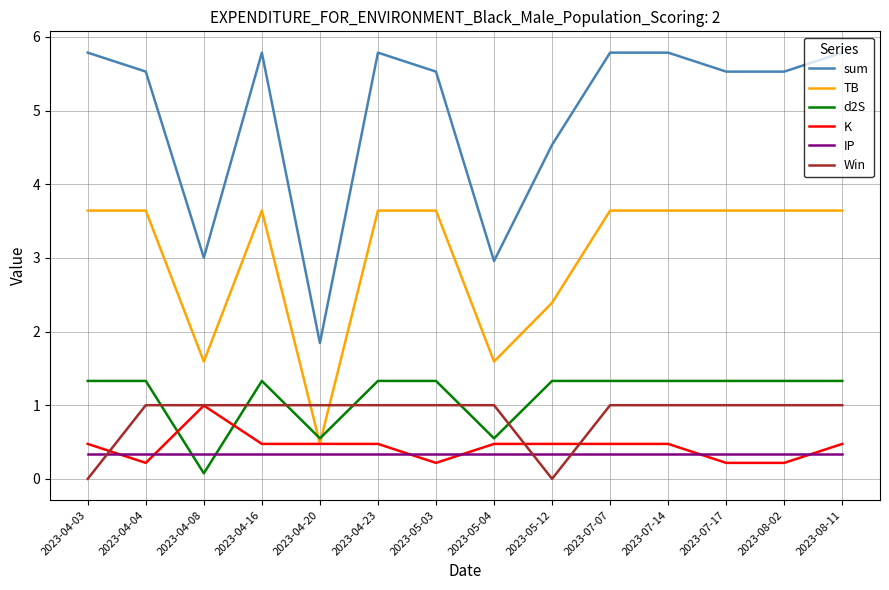

What is the spread (max minus min) of values at 2023-07-07?

5.4